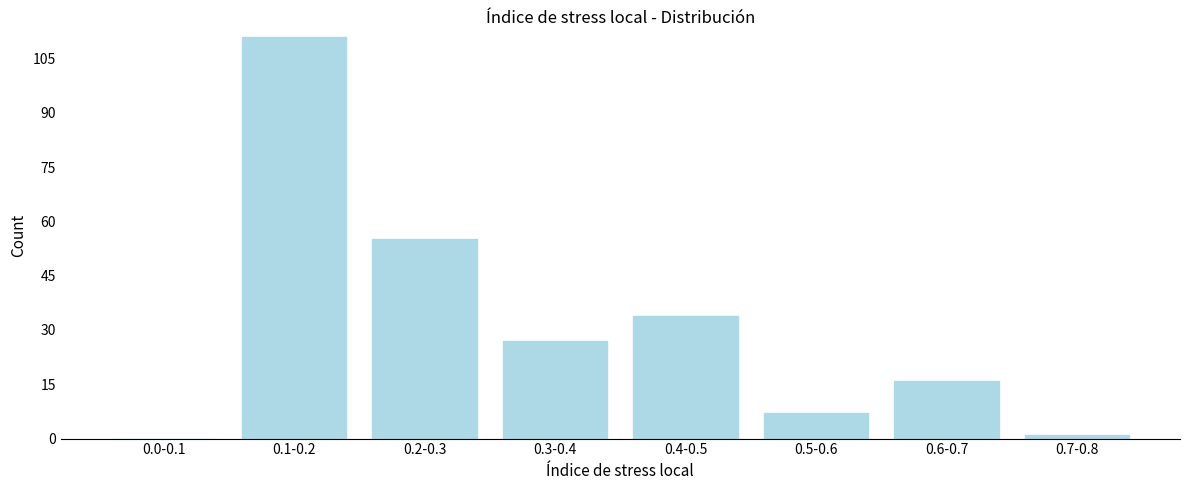

Reading left to right, transcribe all the data shown in this chart.

0.0-0.1=0	0.1-0.2=111	0.2-0.3=55	0.3-0.4=27	0.4-0.5=34	0.5-0.6=7	0.6-0.7=16	0.7-0.8=1